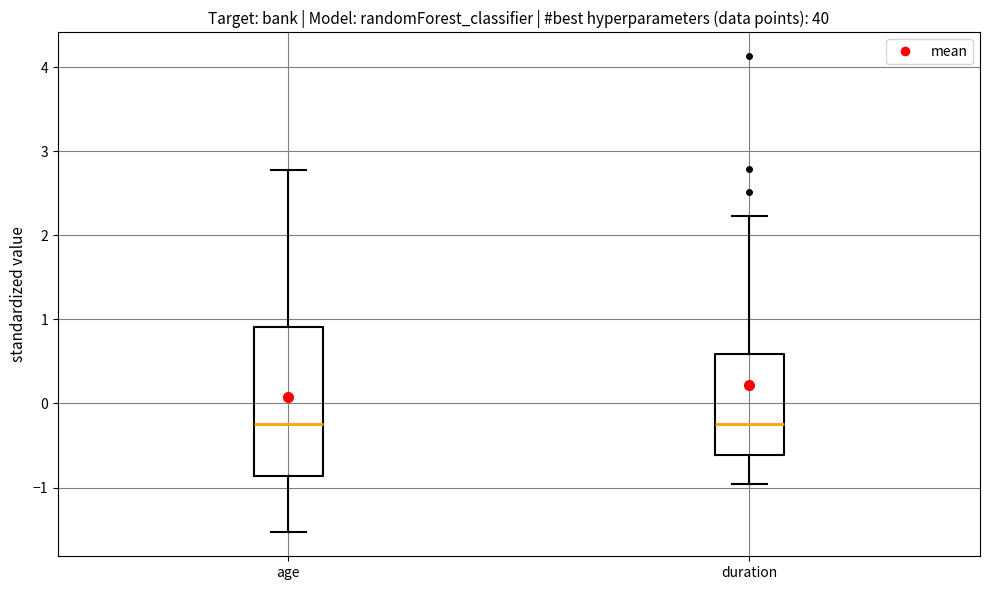

Comparing the boxes themselves (not the whiskers), which one is the tallest?

age